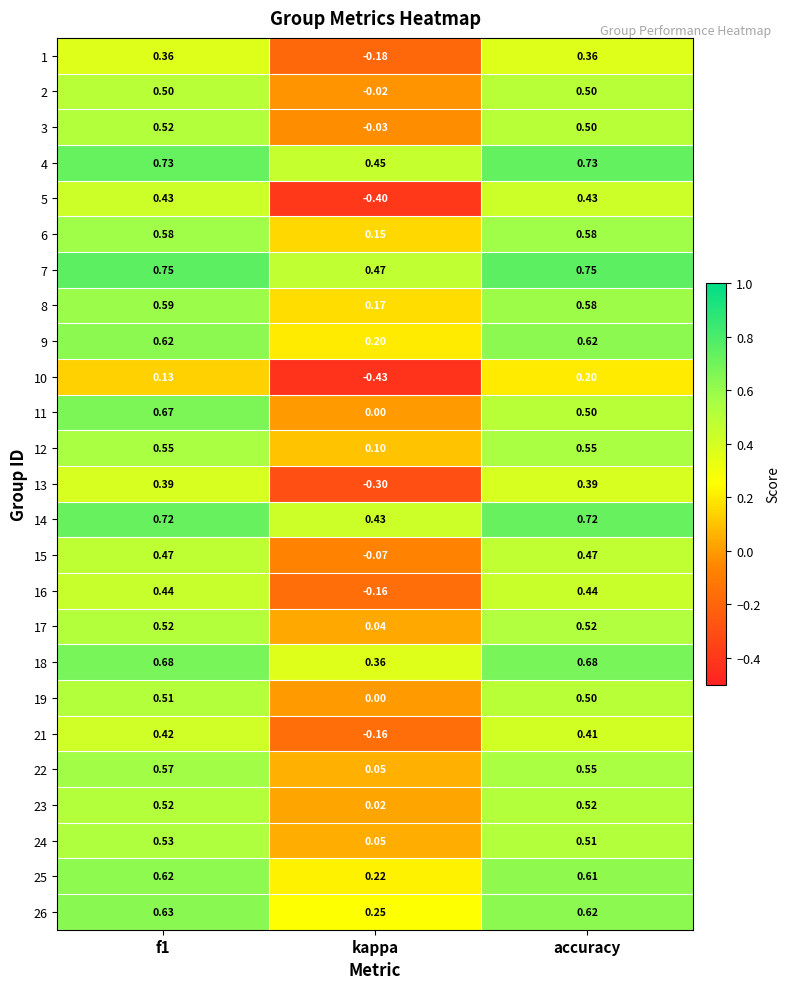

How many data points does each series have?

3